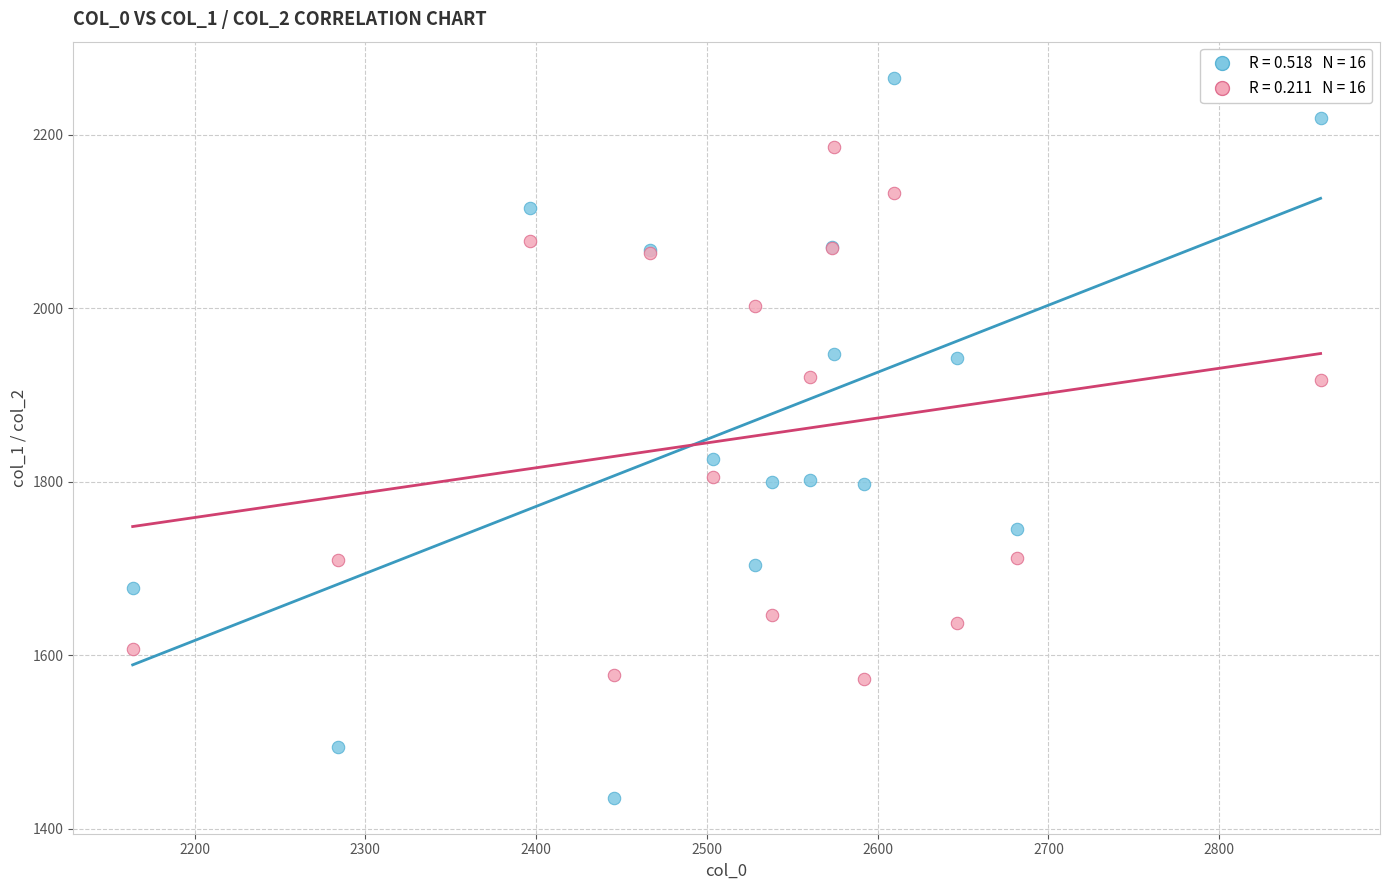

Across all series, what Y value is closest to 1850?

1825.9